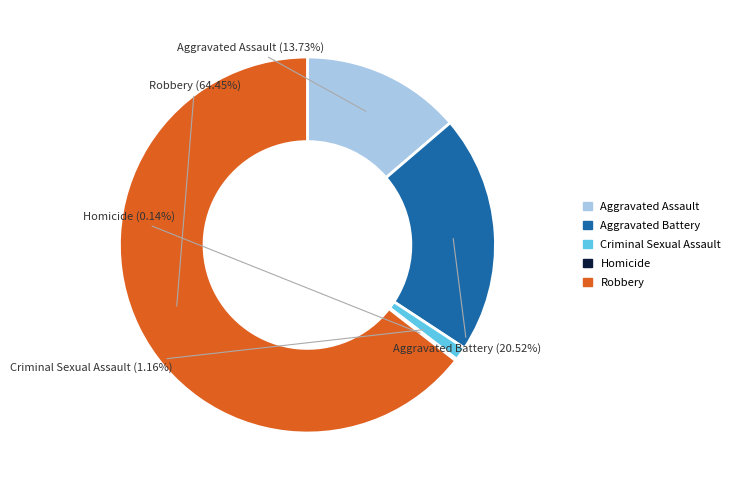

What portion of the pie excludes Aggravated Assault?

86.3%